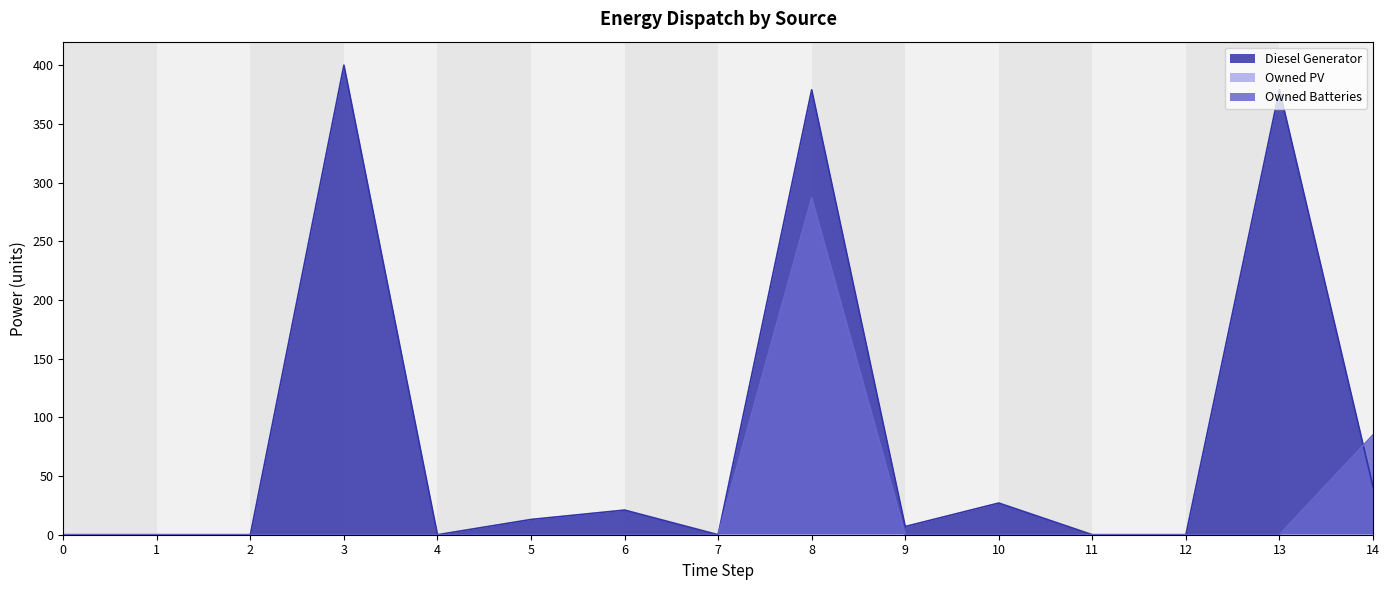

Reading left to right, extract all data points from this chart.

Diesel Generator: 0=0.0	1=0.0	2=0.0	3=400.0	4=0.0	5=13.0	6=21.0	7=0.0	8=379.0	9=7.0	10=27.0	11=0.0	12=0.0	13=379.0	14=41.0
Owned Batteries: 0=0.0	1=0.0	2=0.0	3=0.0	4=0.0	5=0.0	6=0.0	7=0.0	8=287.0	9=0.0	10=0.0	11=0.0	12=0.0	13=0.0	14=85.0